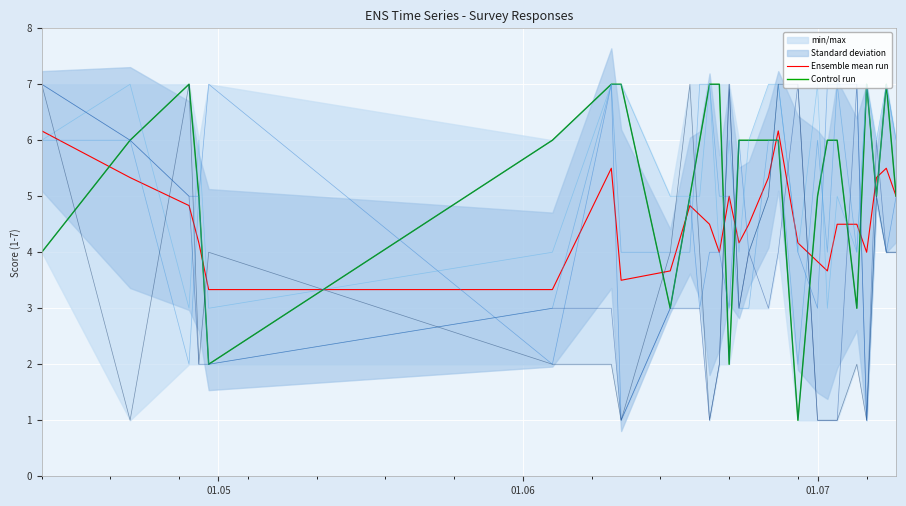

What is the lowest value of the Ensemble mean run series?

3.3